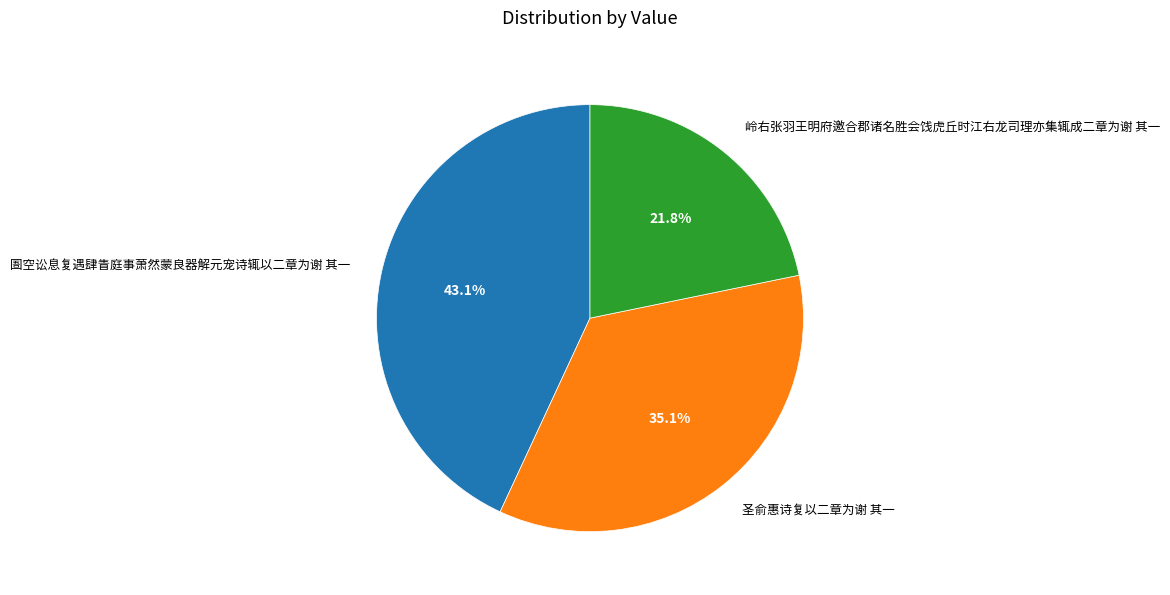

The 圣俞惠诗复以二章为谢 其一 slice represents 44% of the pie. True or false?

False